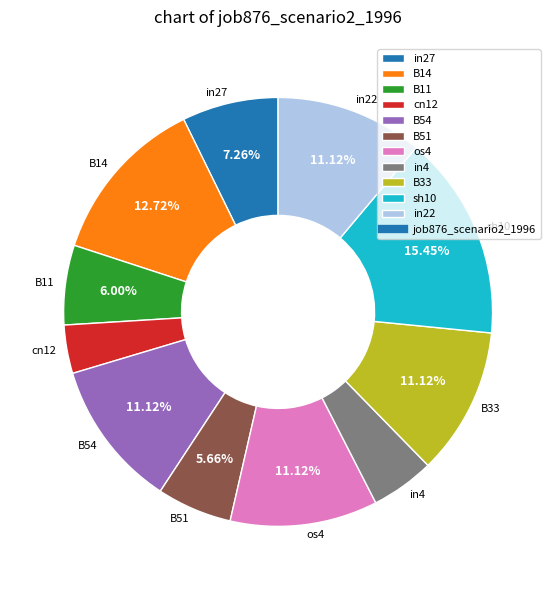

Count the number of slices in the pie.

11